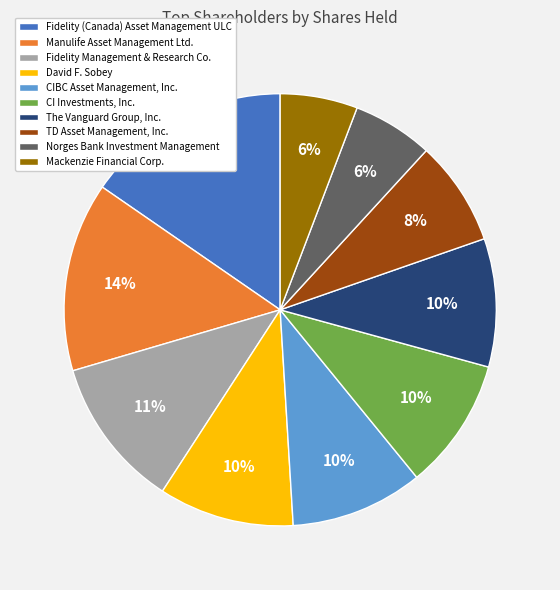

Which slice is the largest?

Fidelity (Canada) Asset Management ULC